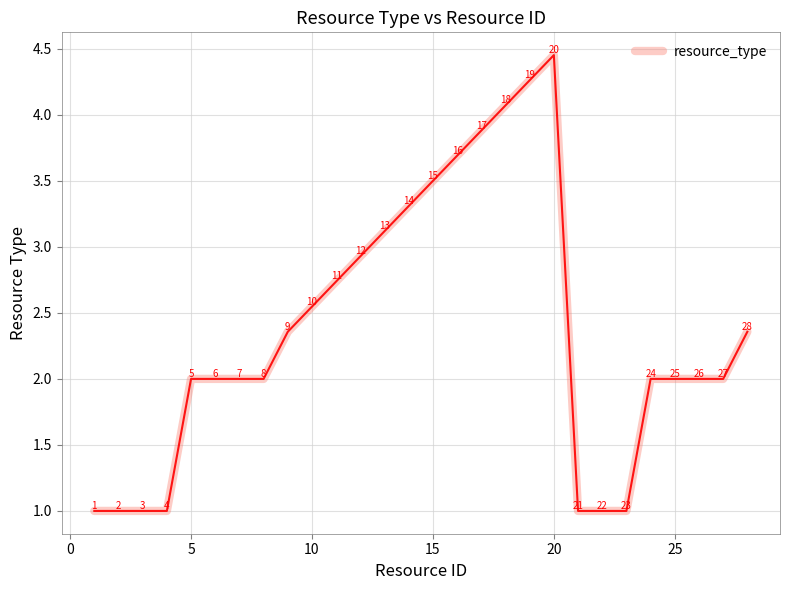

What is the minimum value shown in the chart?

1.0